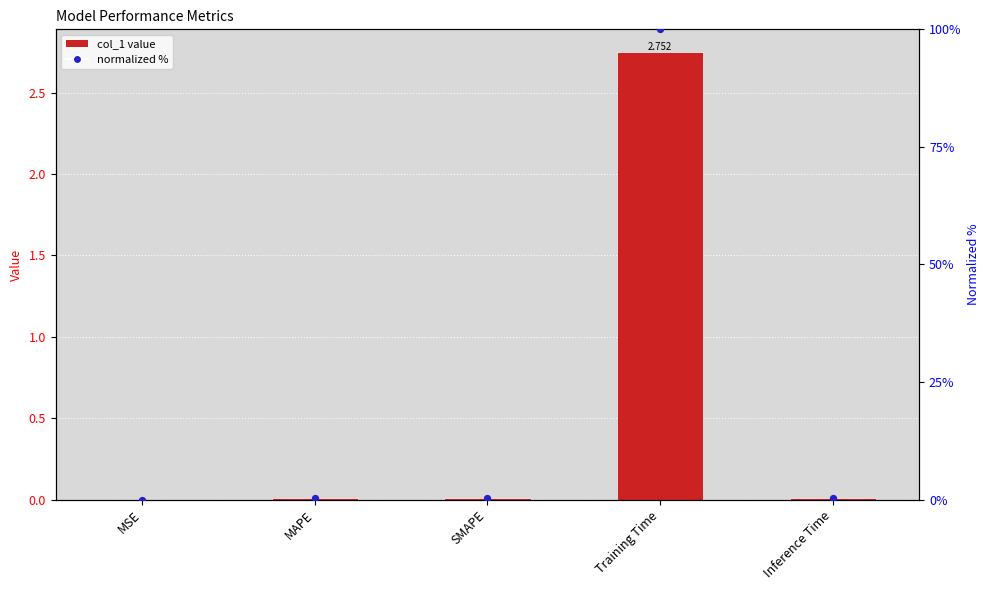

At which category is the sum across all series the highest?

Training Time